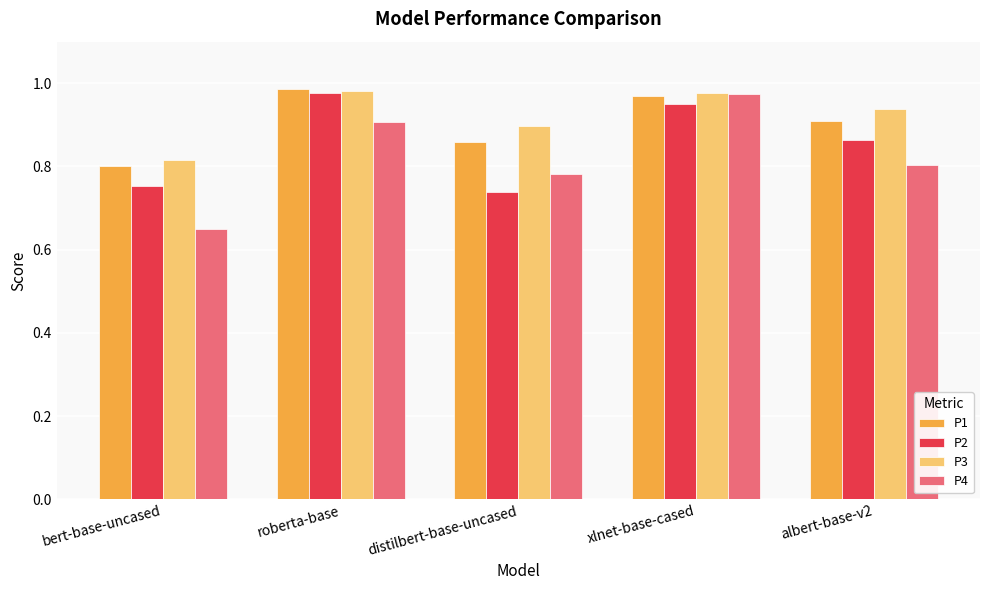

What is the sum of all P1 values?

4.5